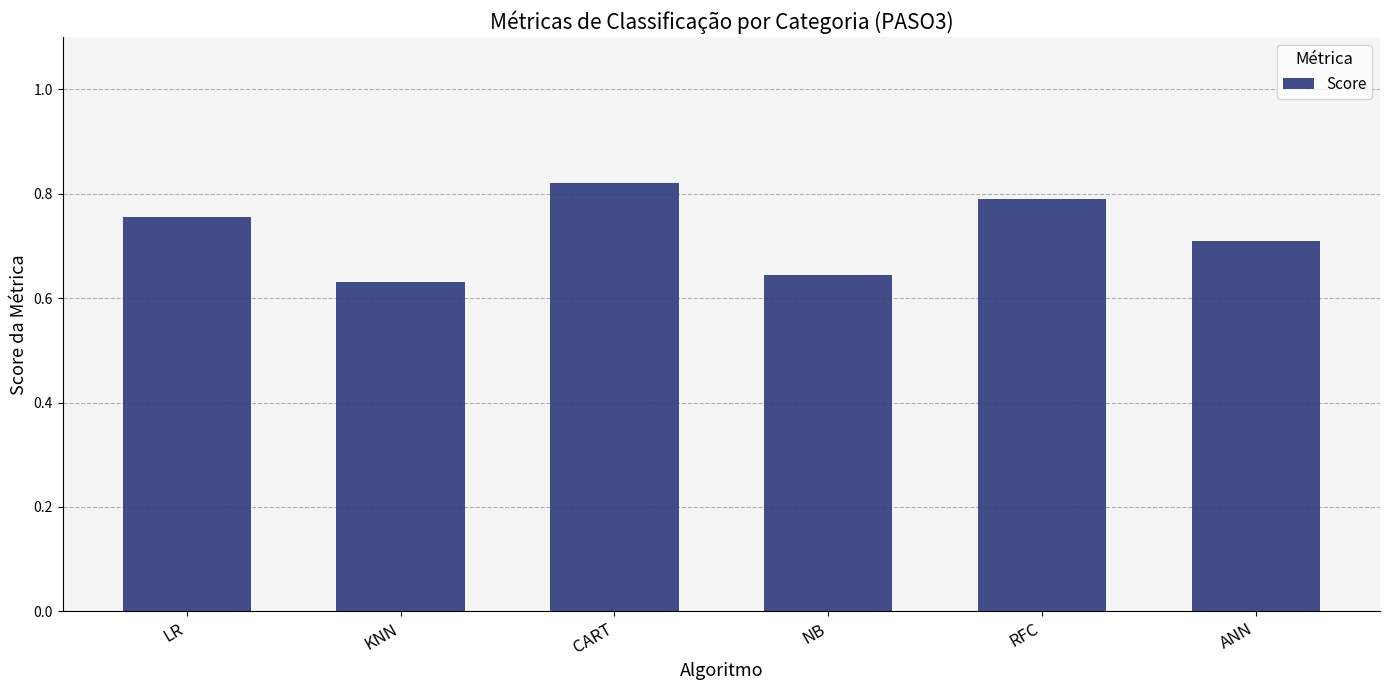

What is the average value?

0.7